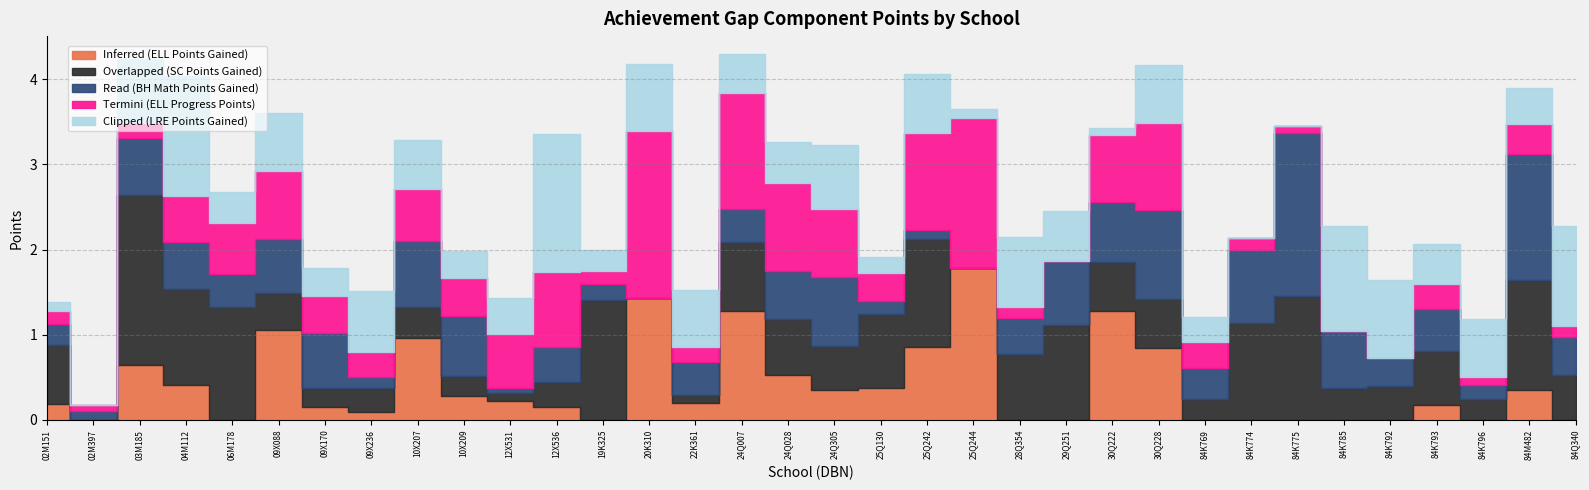

Count the number of data series in this chart.

5